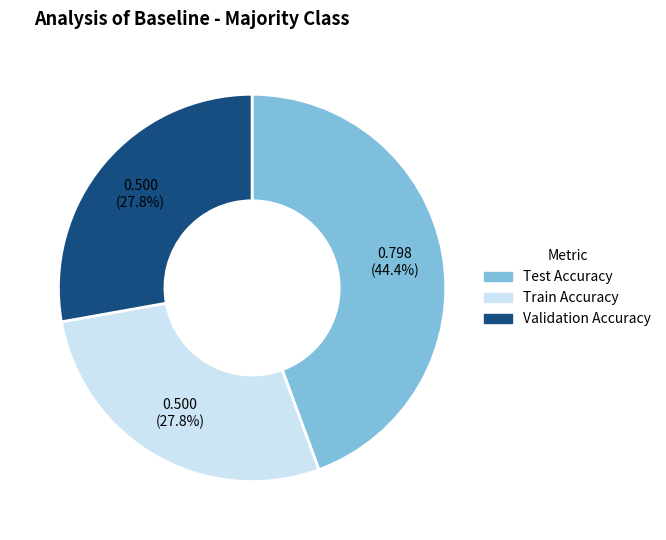

Is there any slice that represents more than half of the pie?

No